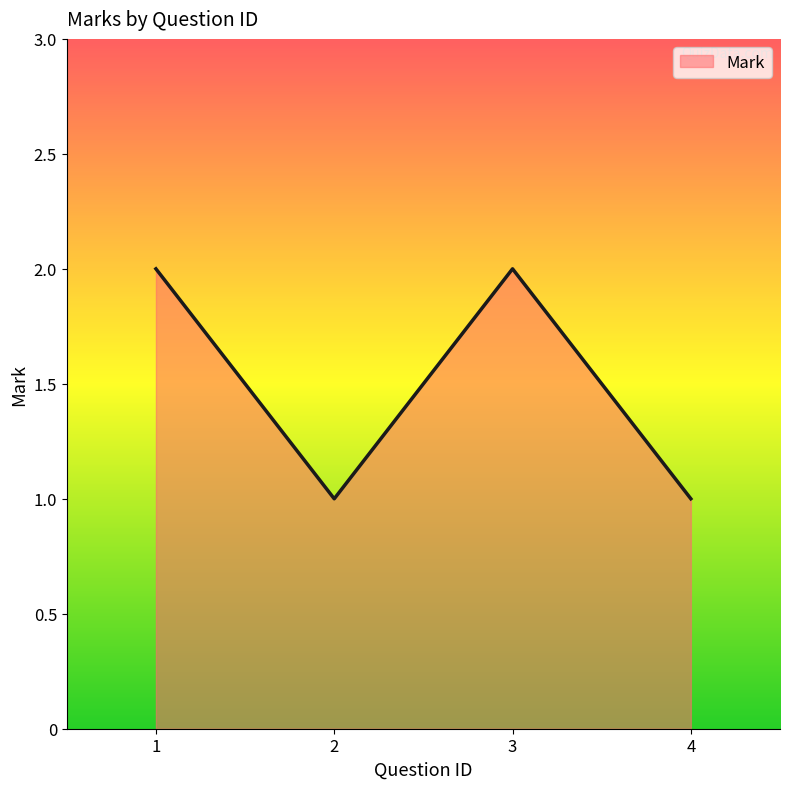

What is the sum of all values?

6